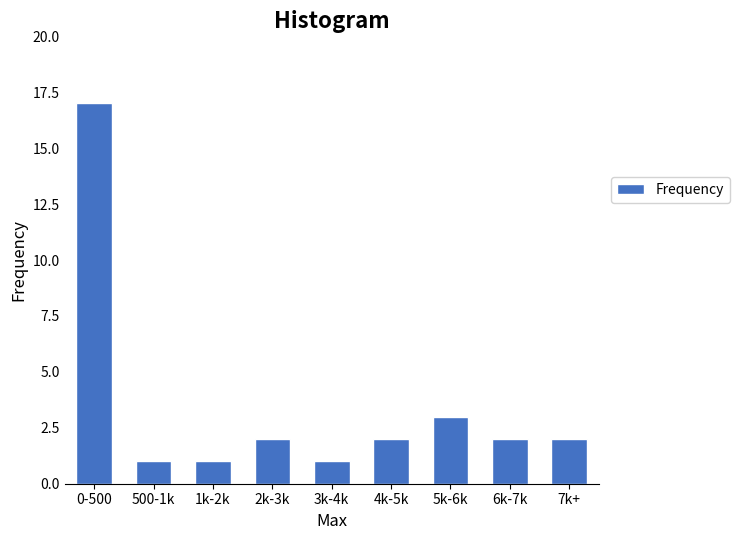

Reading left to right, what are all the values shown in this chart?

17	1	1	2	1	2	3	2	2